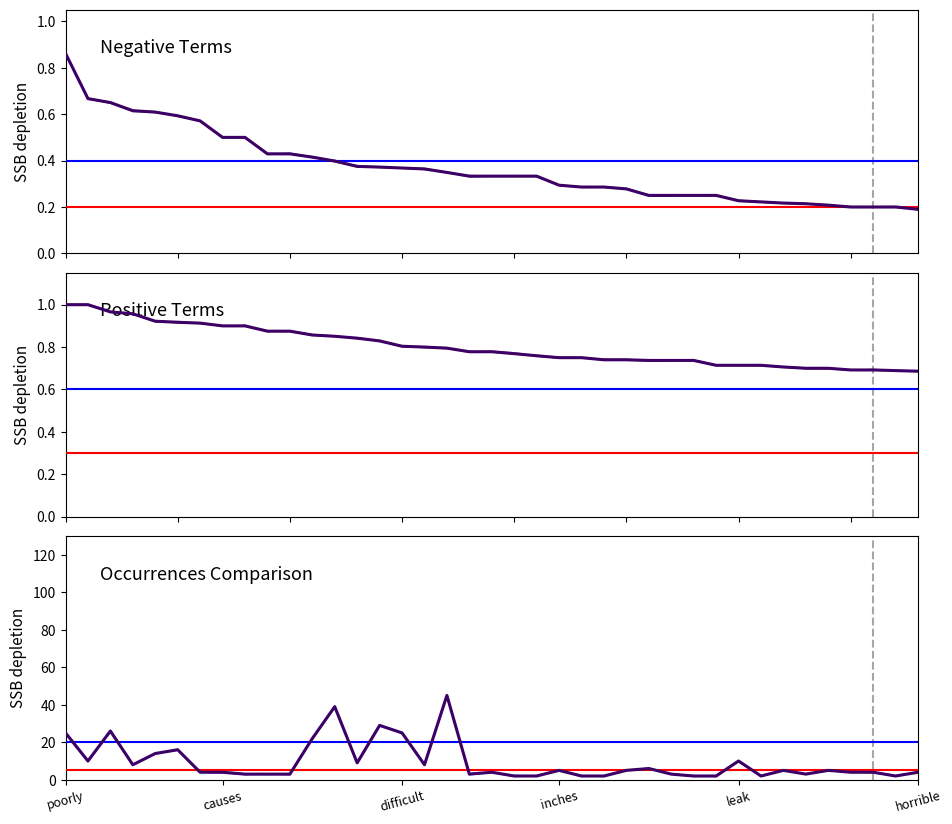

What is the maximum value for negative type occurrences?

45.0